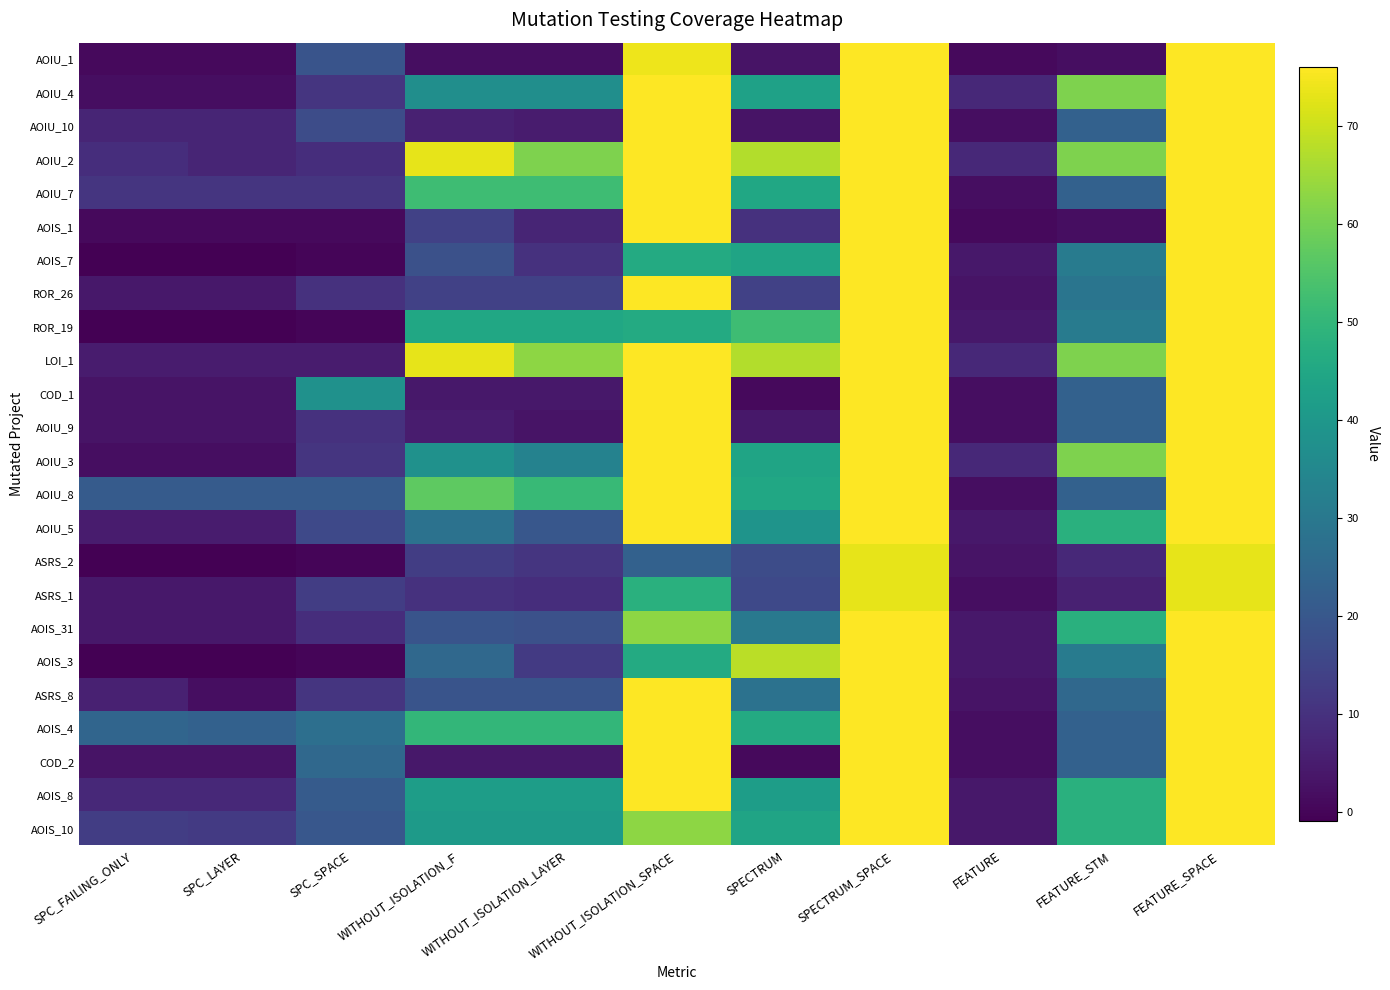

Count the number of data series in this chart.

24